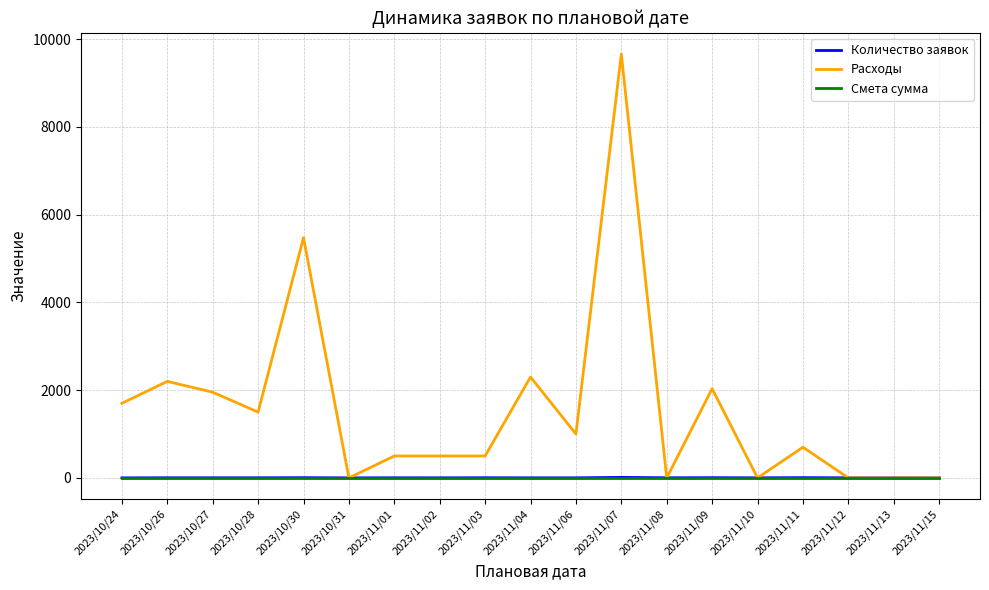

True or false: Количество заявок and Смета сумма intersect in this chart.

False